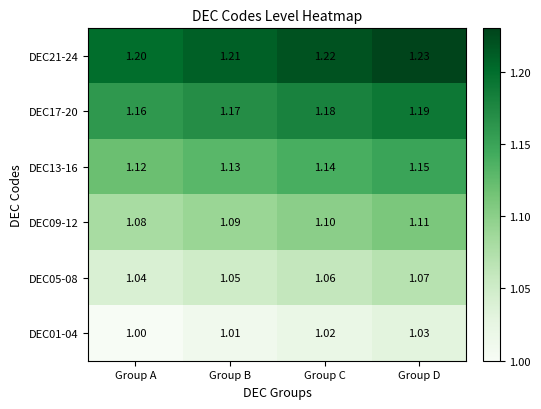

At which label is DEC09-12 closest to 1?

Group A